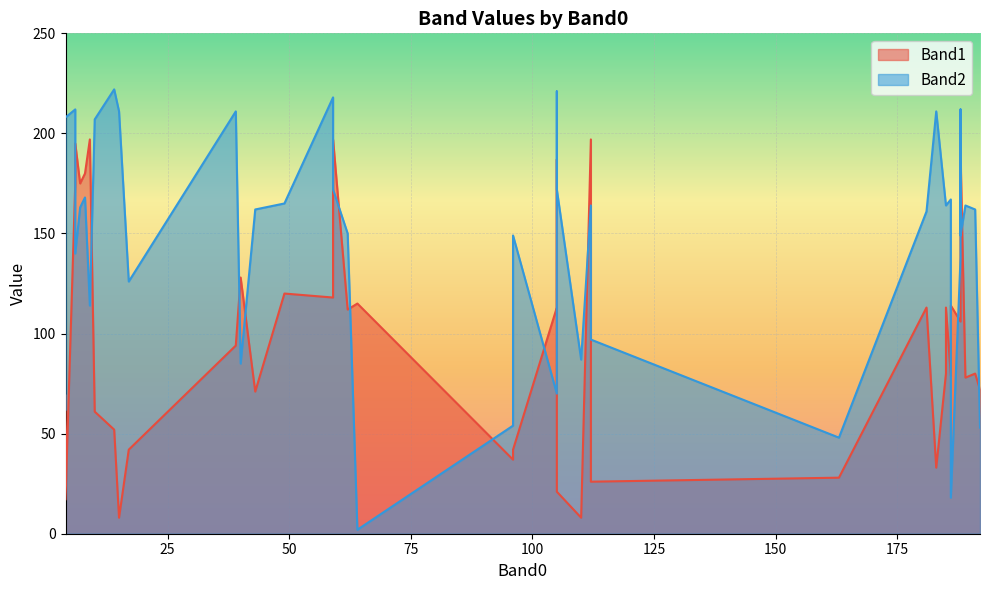

How many times do Band1 and Band2 cross each other?

18